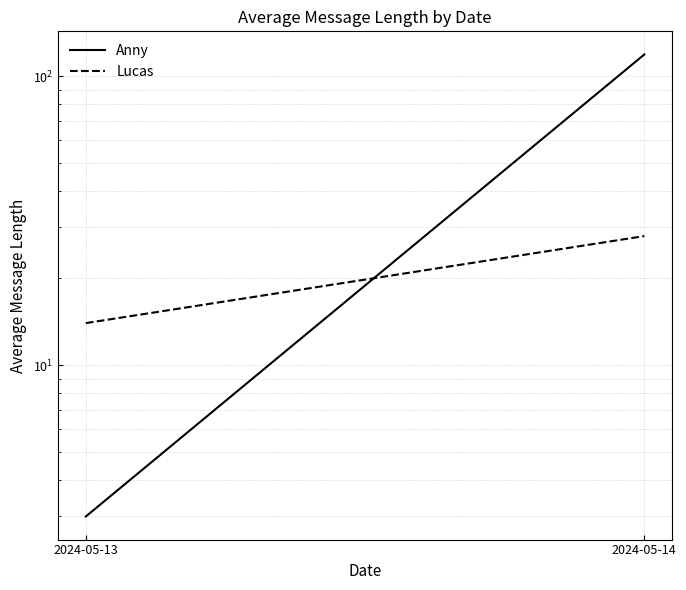

What is the total value across all series at 2024-05-14?

147